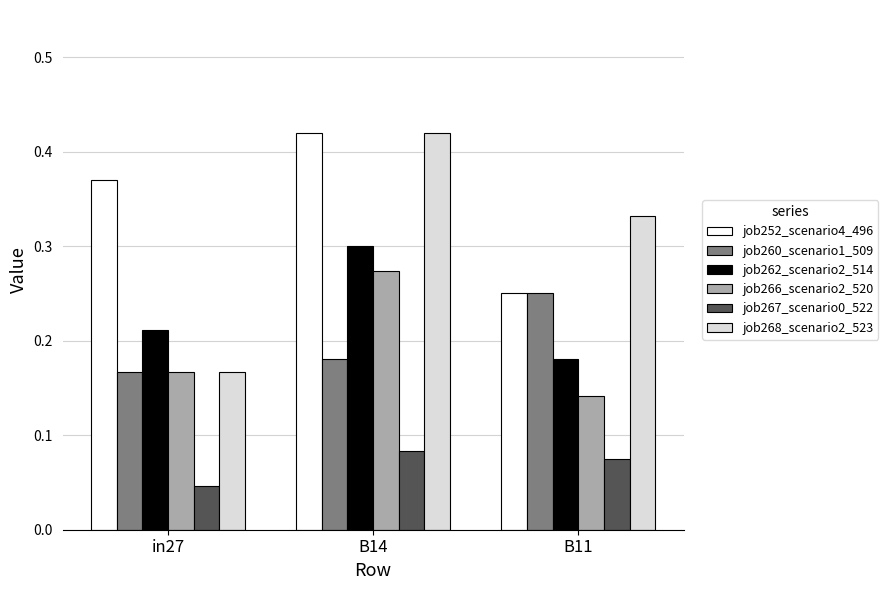

List the labels in order of job268_scenario2_523 value, largest first.

B14, B11, in27